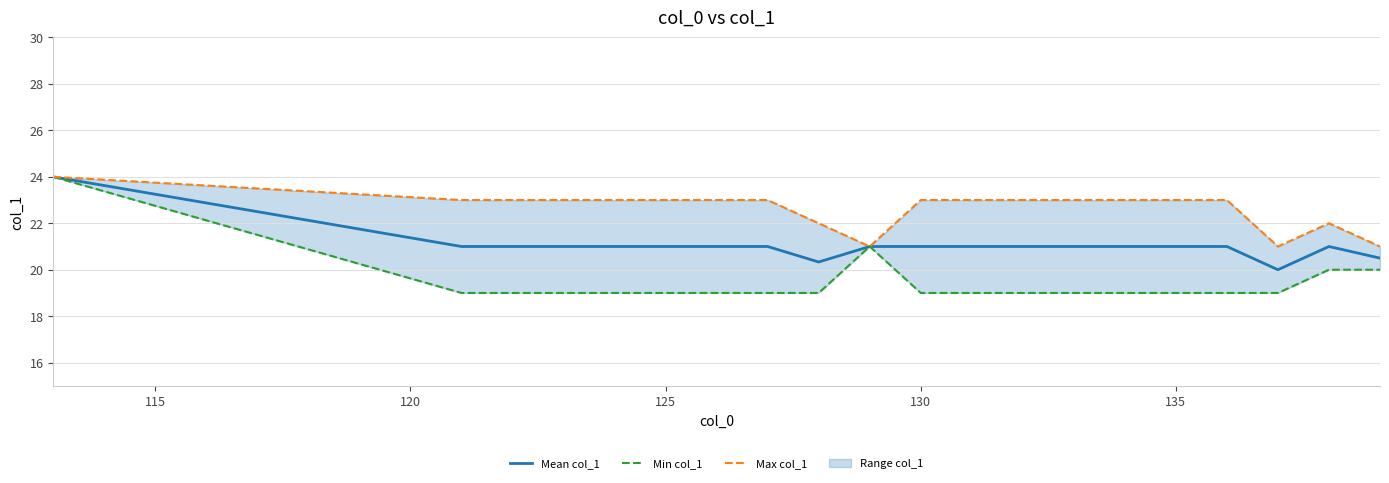

What is the difference between the second highest and minimum values in the Min col_1 series?

2.0